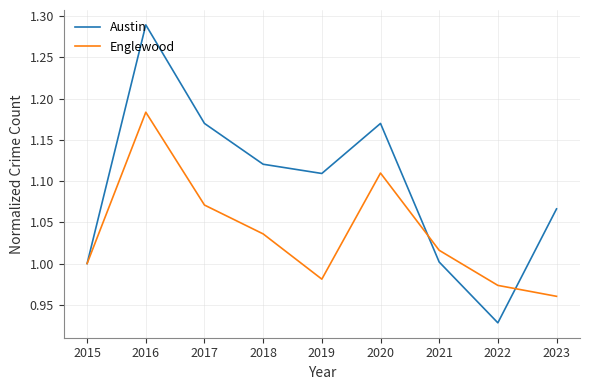

The Austin series shows 1.7 at 2020. True or false?

False